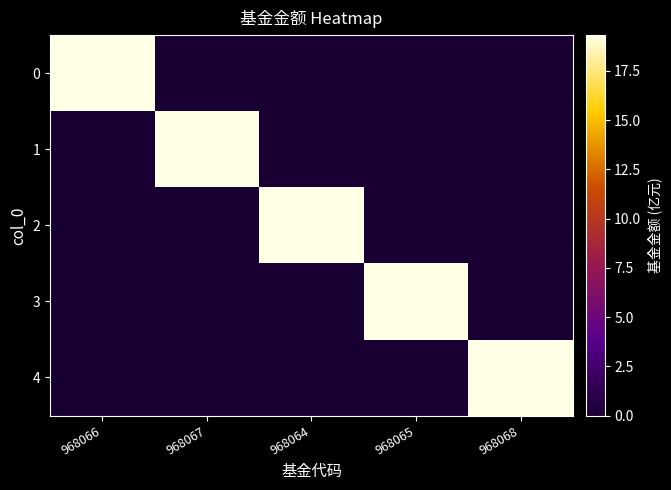

Rank the series by their maximum value, from lowest to highest.

0, 1, 2, 3, 4